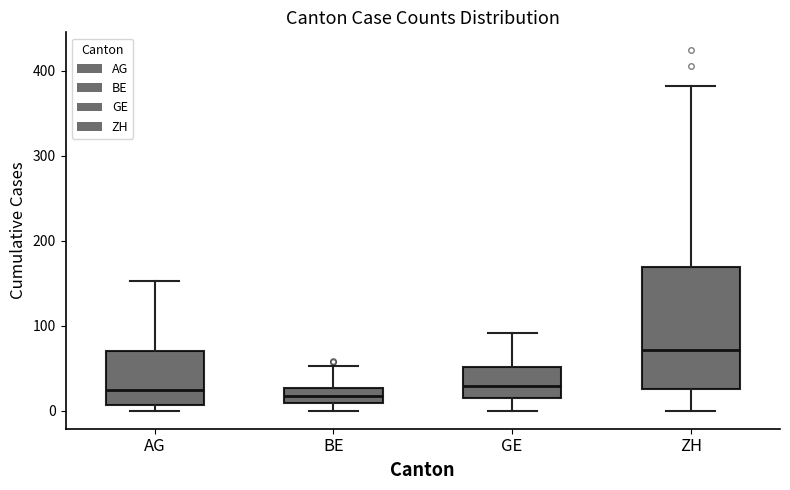

Reading left to right, transcribe this box plot: for each box, give where its median line is, the range the box spans, and where its two whiskers end, as read against the y-axis. The values are not printed on the chart, so give them approximately, as read against the axis.

AG: median 20, box 10 to 70, whiskers 0 to 150
BE: median 20, box 10 to 30, whiskers 0 to 50
GE: median 30, box 20 to 50, whiskers 0 to 90
ZH: median 70, box 30 to 170, whiskers 0 to 380